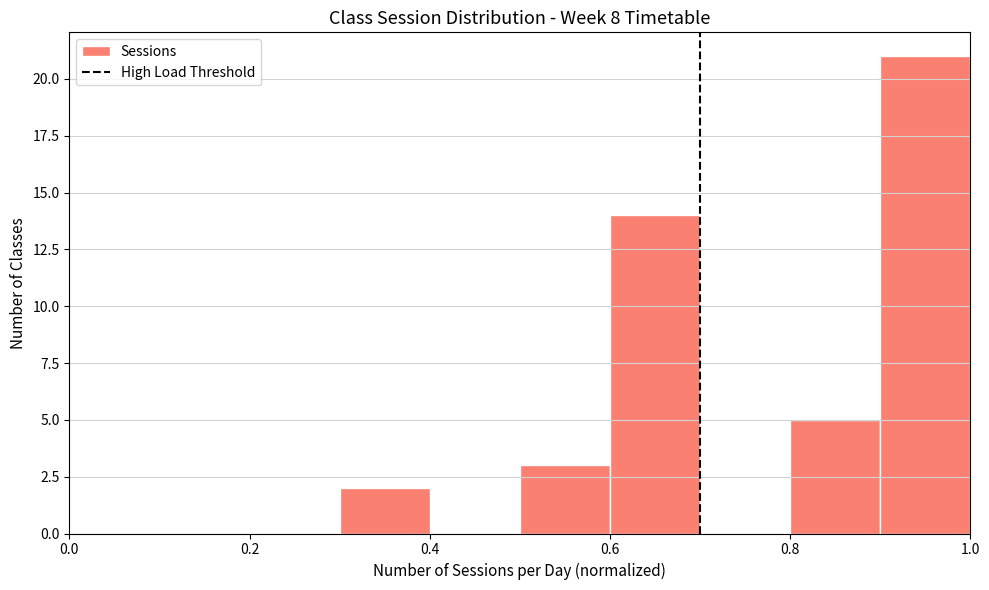

What is the height of the bar covering 0.8 to 0.9 on the x-axis? The values are not printed on the chart, so give them approximately, as read against the axis.

5